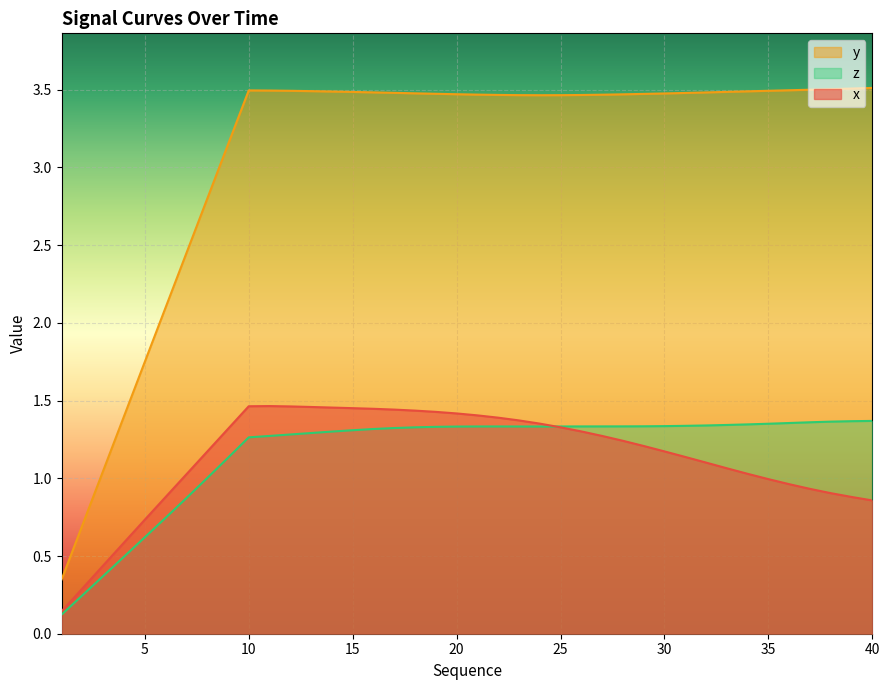

What is the minimum value for y?

0.3